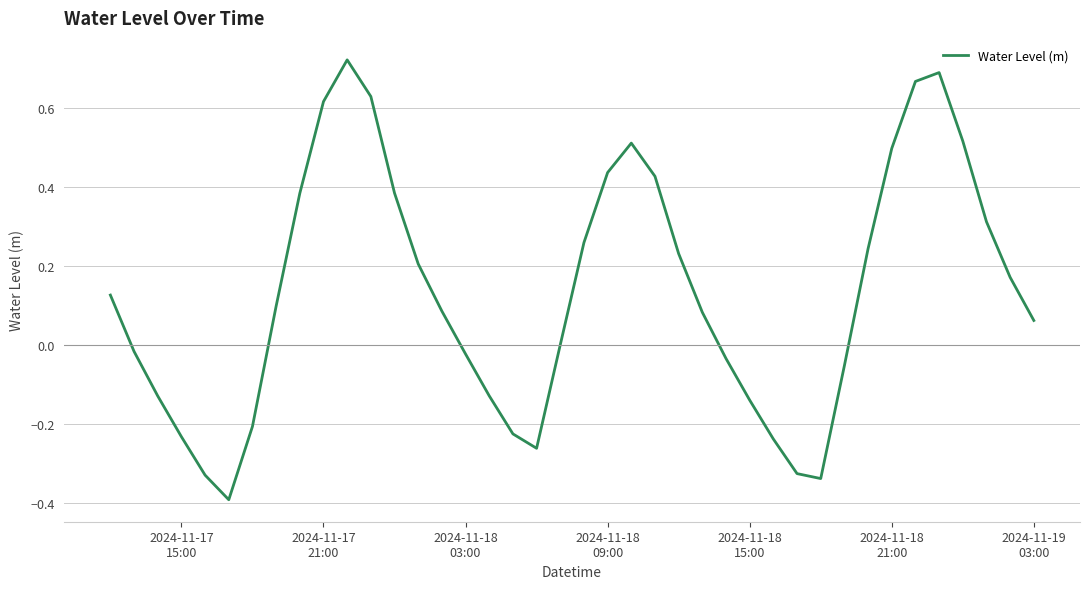

What is the difference between the maximum and minimum values?

1.1